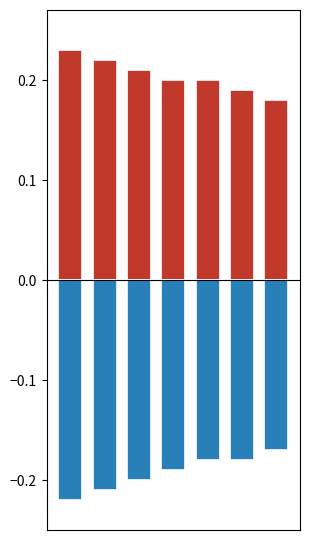

What is the value of the Correct (positive) bar at the 4th from the left?

0.2